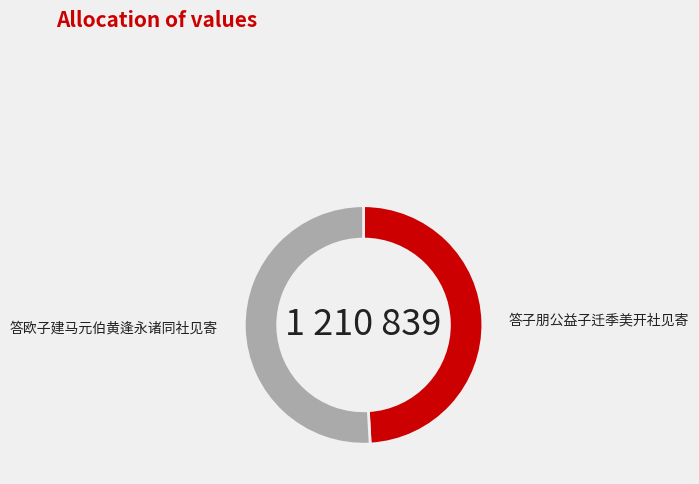

Approximately how many times larger is the value at 答欧子建马元伯黄逢永诸同社见寄 compared to 答子朋公益子迁季美开社见寄?

1.0